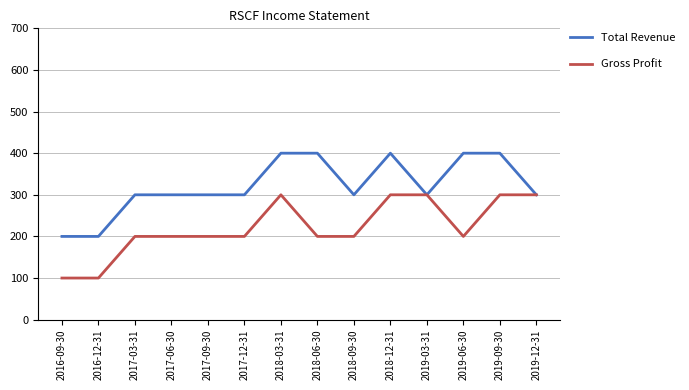

Count the Gross Profit values in the range 200 to 300.

12